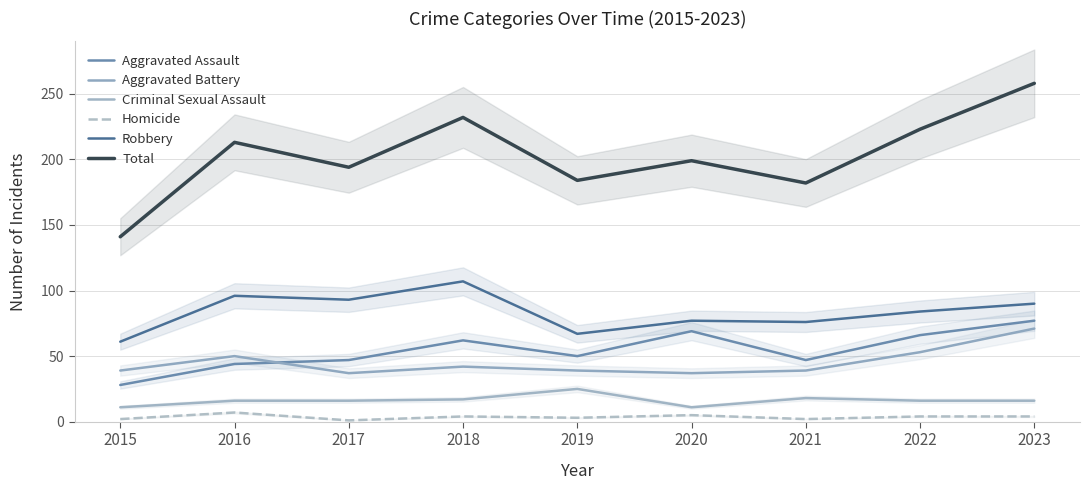

Which series changed the most between 2016 and 2022?

Aggravated Assault